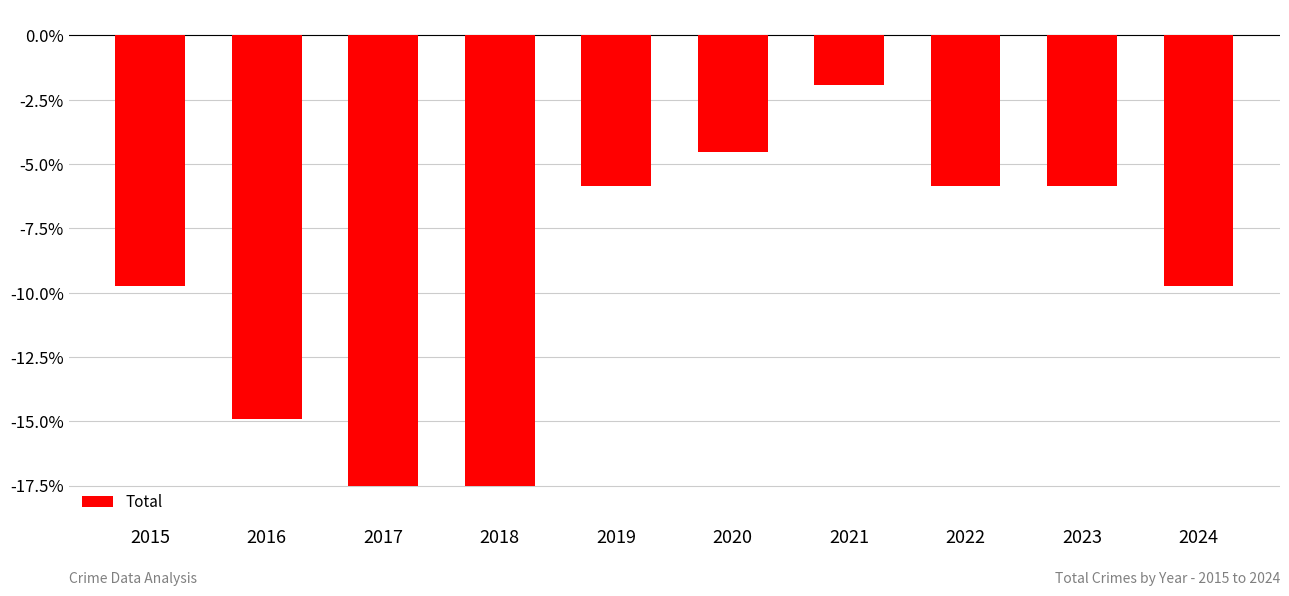

Reading left to right, transcribe all the data shown in this chart.

2015=-9.7	2016=-14.9	2017=-17.5	2018=-17.5	2019=-5.8	2020=-4.5	2021=-1.9	2022=-5.8	2023=-5.8	2024=-9.7